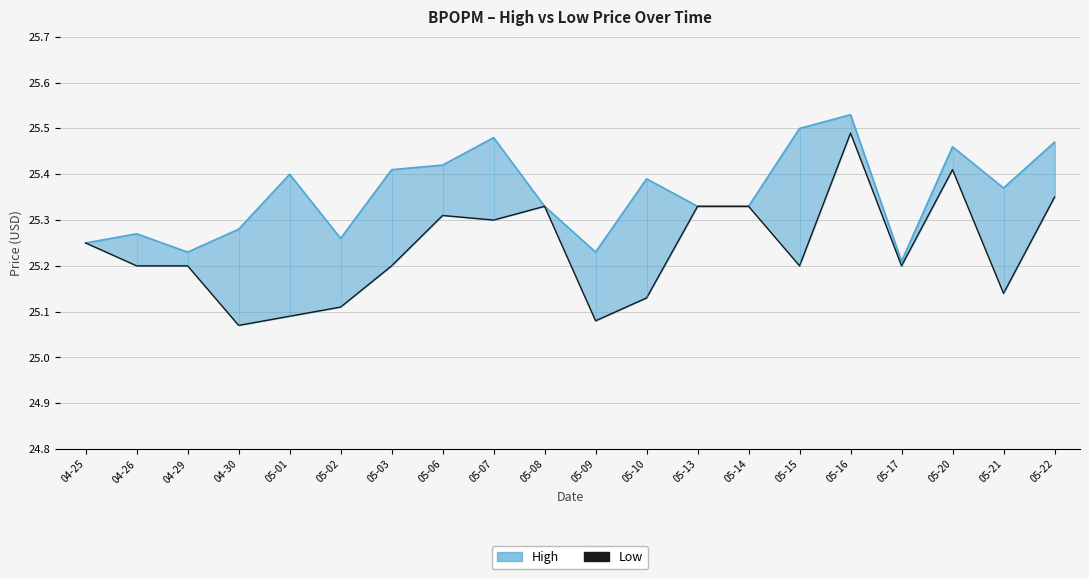

True or false: Low has a value of 44.4 at 05-22.

False